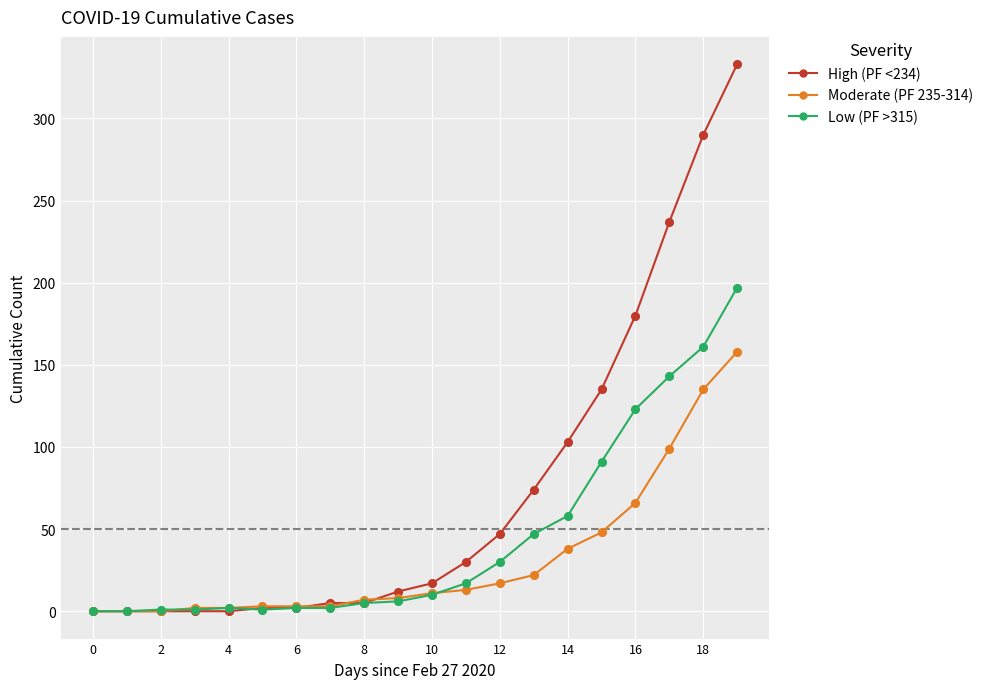

List the series in order of their peak value, lowest first.

Moderate (PF 235-314), Low (PF >315), High (PF <234)